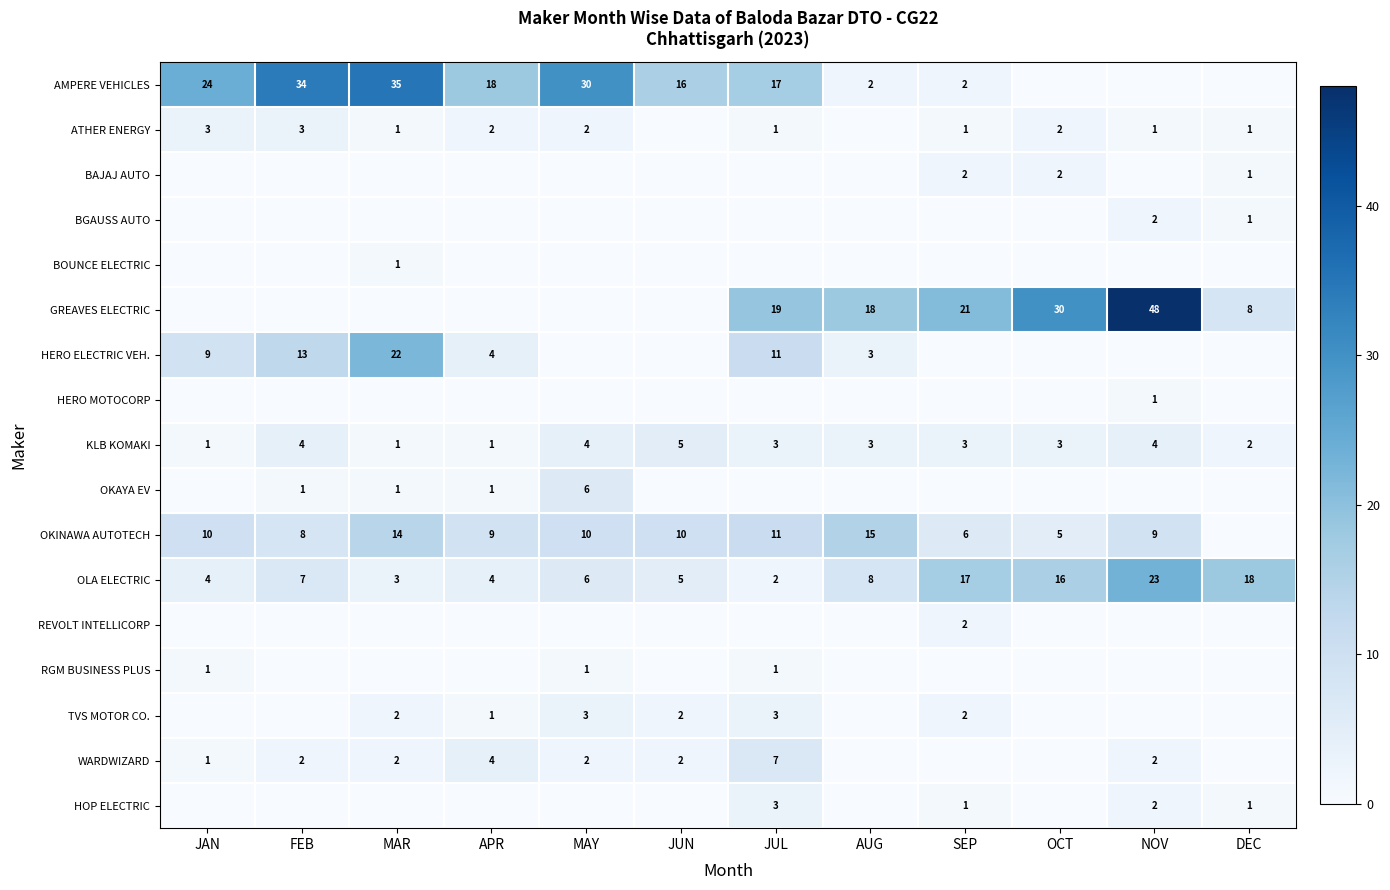

Is it true that TVS MOTOR CO. equals 2 at SEP?

True